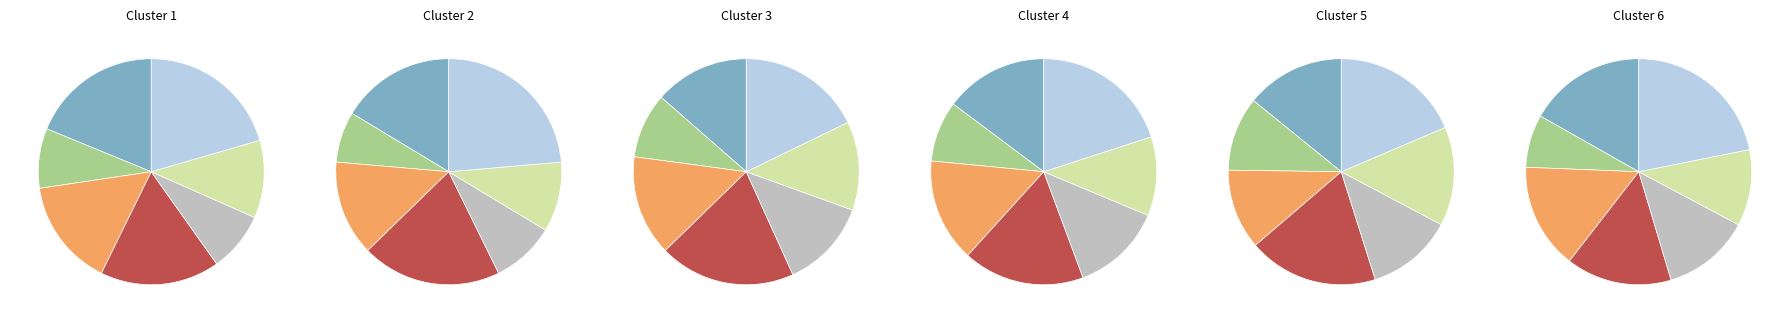

Is there a majority slice in this chart?

No